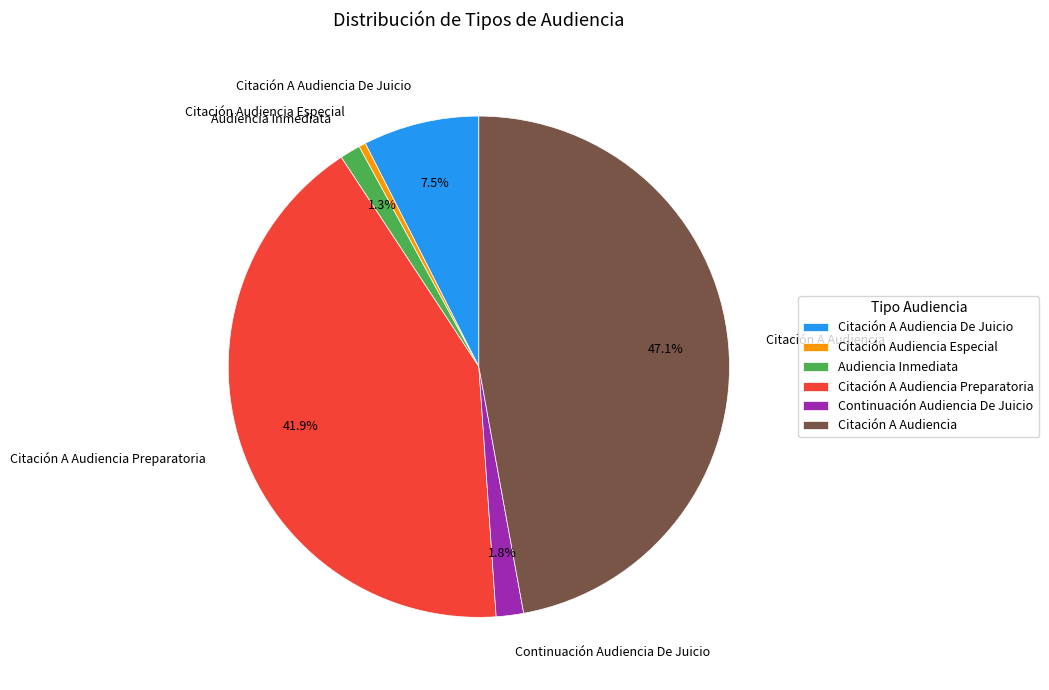

Is the sum of Audiencia Inmediata and Continuación Audiencia De Juicio greater than half?

No